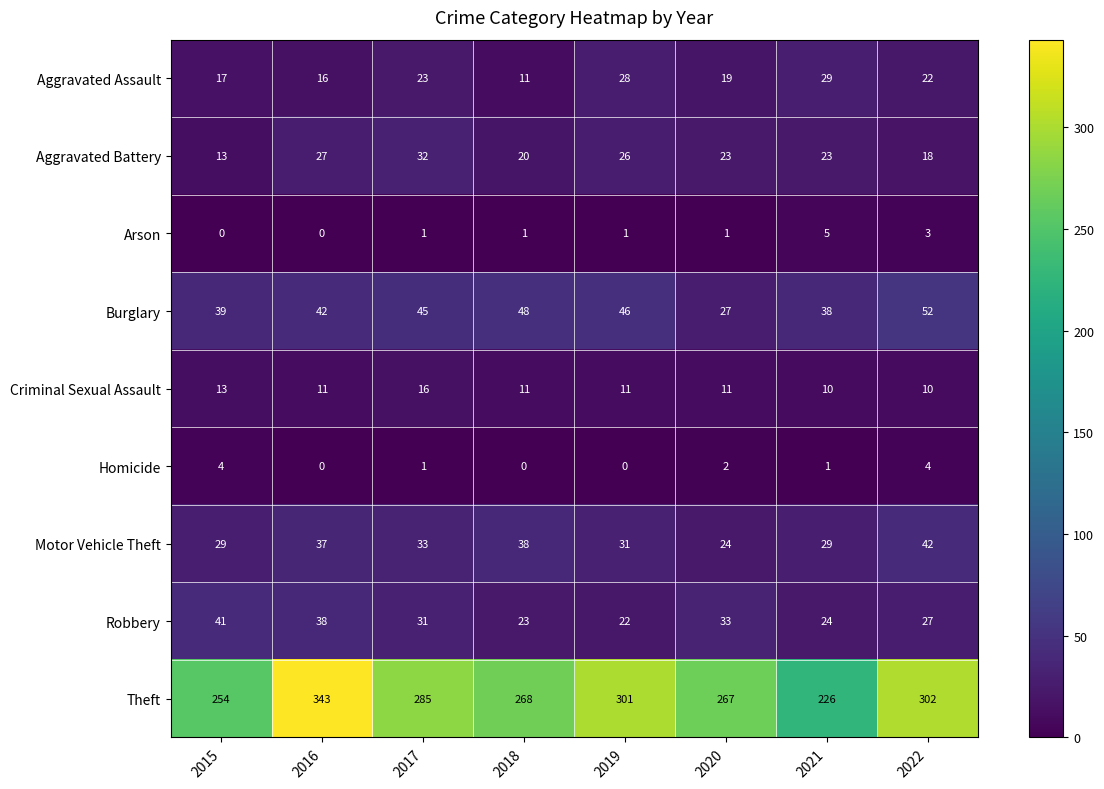

Which series changed the most between 2016 and 2022?

Theft